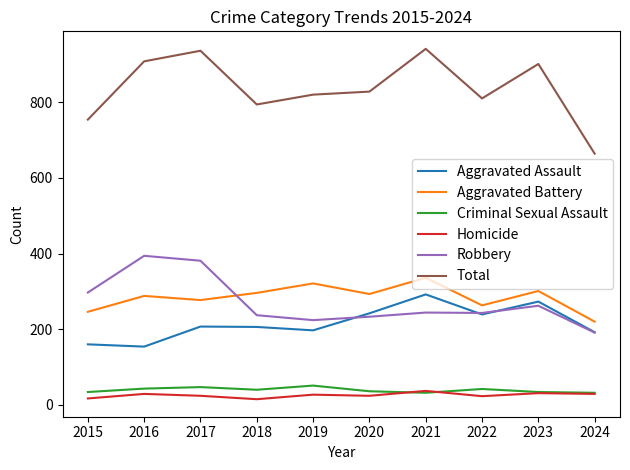

Read the Homicide value at 2022, to the nearest 5.

25